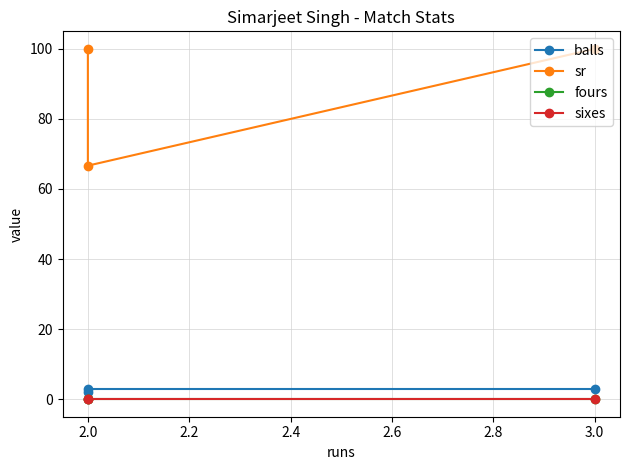

What is the maximum value shown in the chart?

100.0